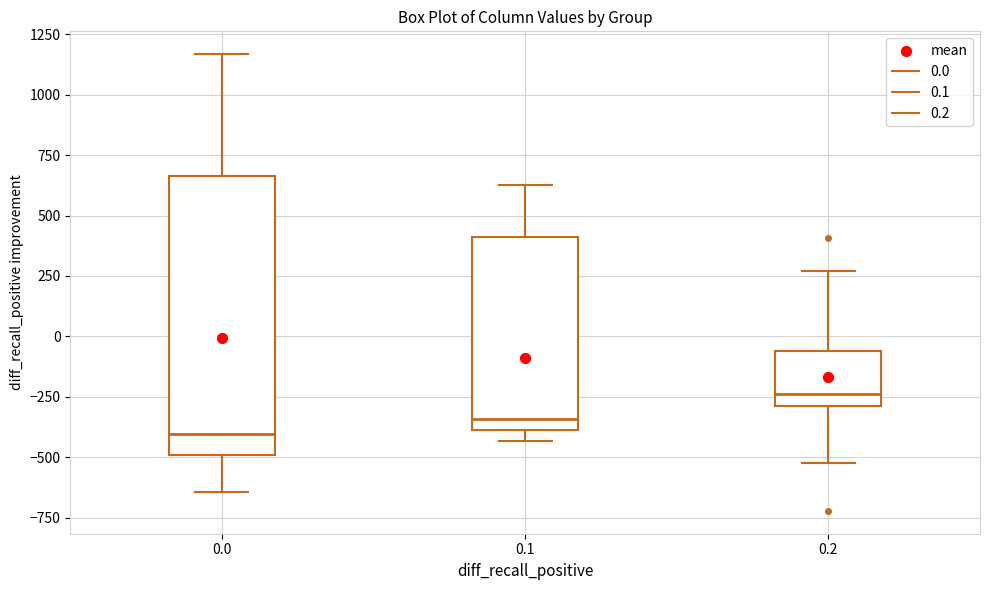

Where is the upper edge of the box at x = 0.0 on the y-axis? The values are not printed on the chart, so give them approximately, as read against the axis.

650